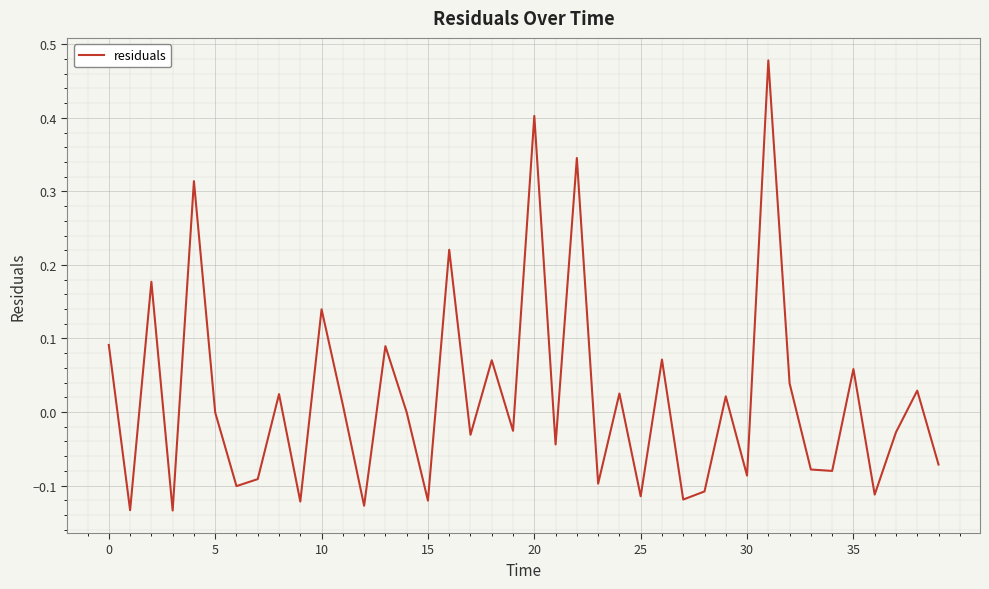

What is the difference between the maximum and minimum values?

0.6